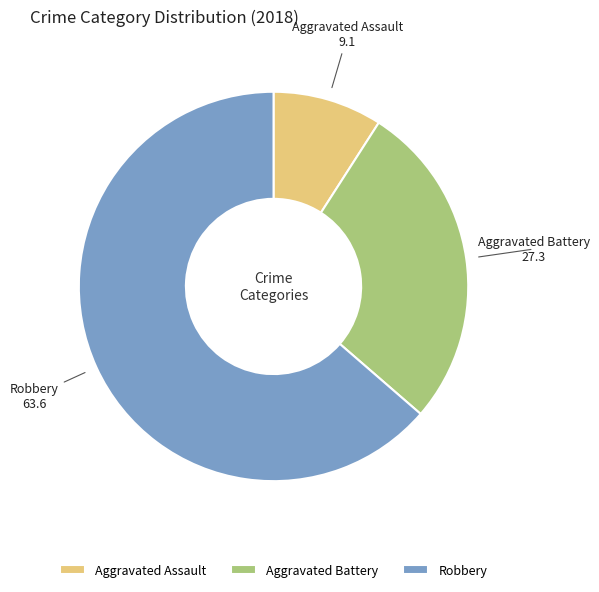

The Aggravated Assault slice represents 9% of the pie. True or false?

True